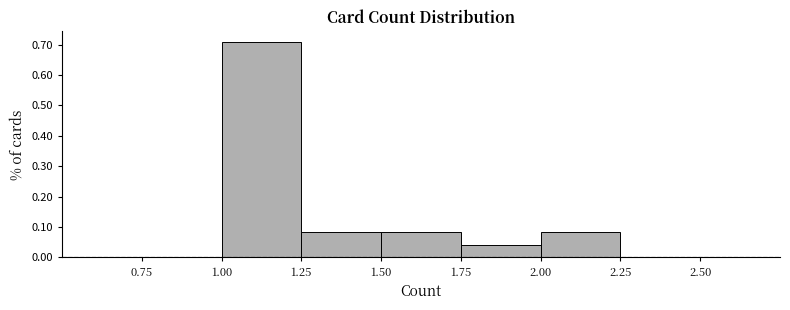

Reading left to right, list every bar in this chart as the range it spans on the x-axis followed by its height. The values are not printed on the chart, so give them approximately, as read against the axis.

0.75 to 1.00: 0
1.00 to 1.25: 0.71
1.25 to 1.50: 0.08
1.50 to 1.75: 0.08
1.75 to 2.00: 0.04
2.00 to 2.25: 0.08
2.25 to 2.50: 0